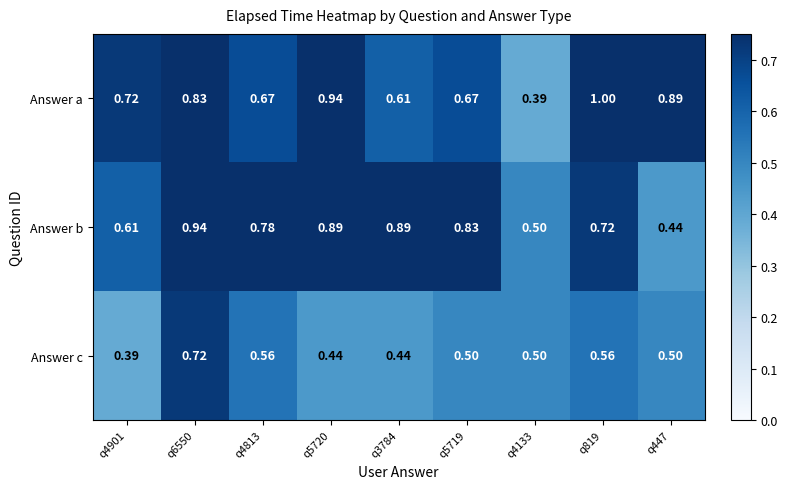

Which series changed the most between q5719 and q819?

Answer a